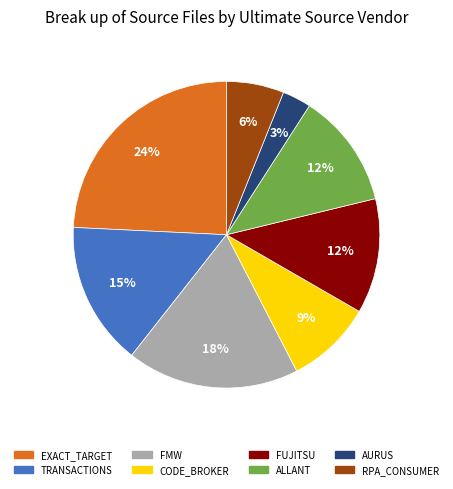

How many slices are in this pie chart?

8